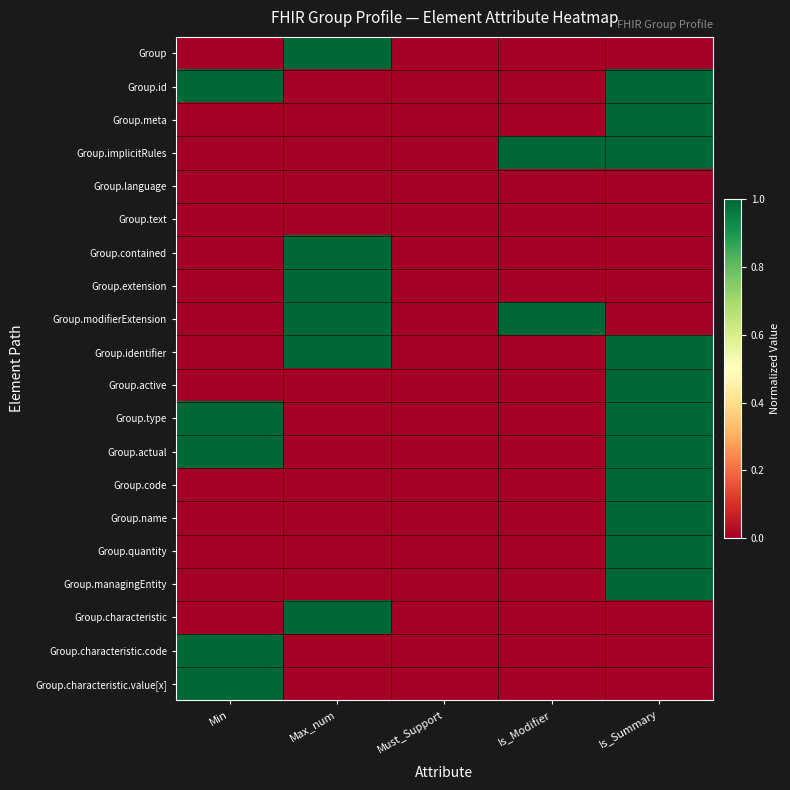

Which category has the highest value across all series?

Max_num